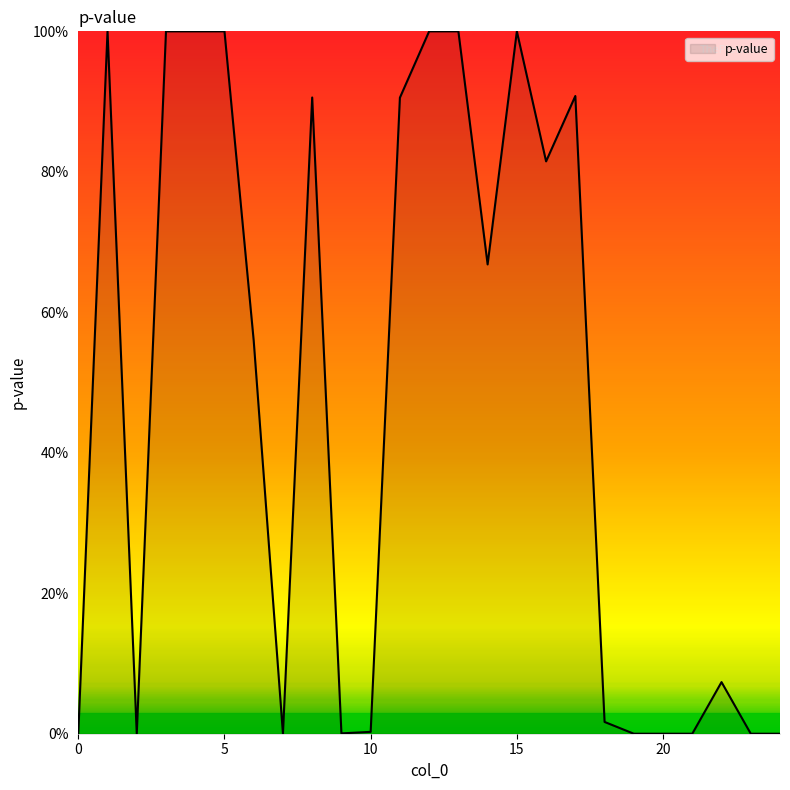

Rank the categories by value from lowest to highest.

0, 2, 7, 20, 21, 23, 24, 19, 9, 10, 18, 22, 6, 14, 16, 11, 8, 17, 1, 3, 4, 5, 12, 13, 15